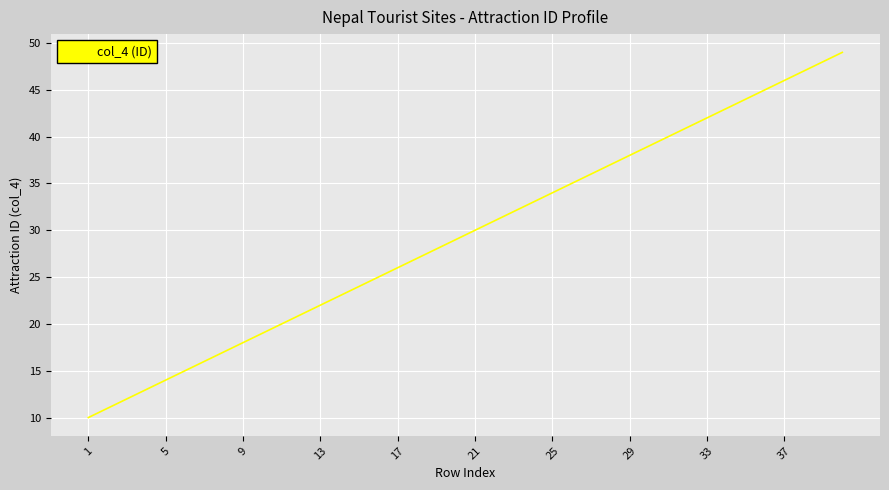

What is the difference between the maximum and minimum values?

39